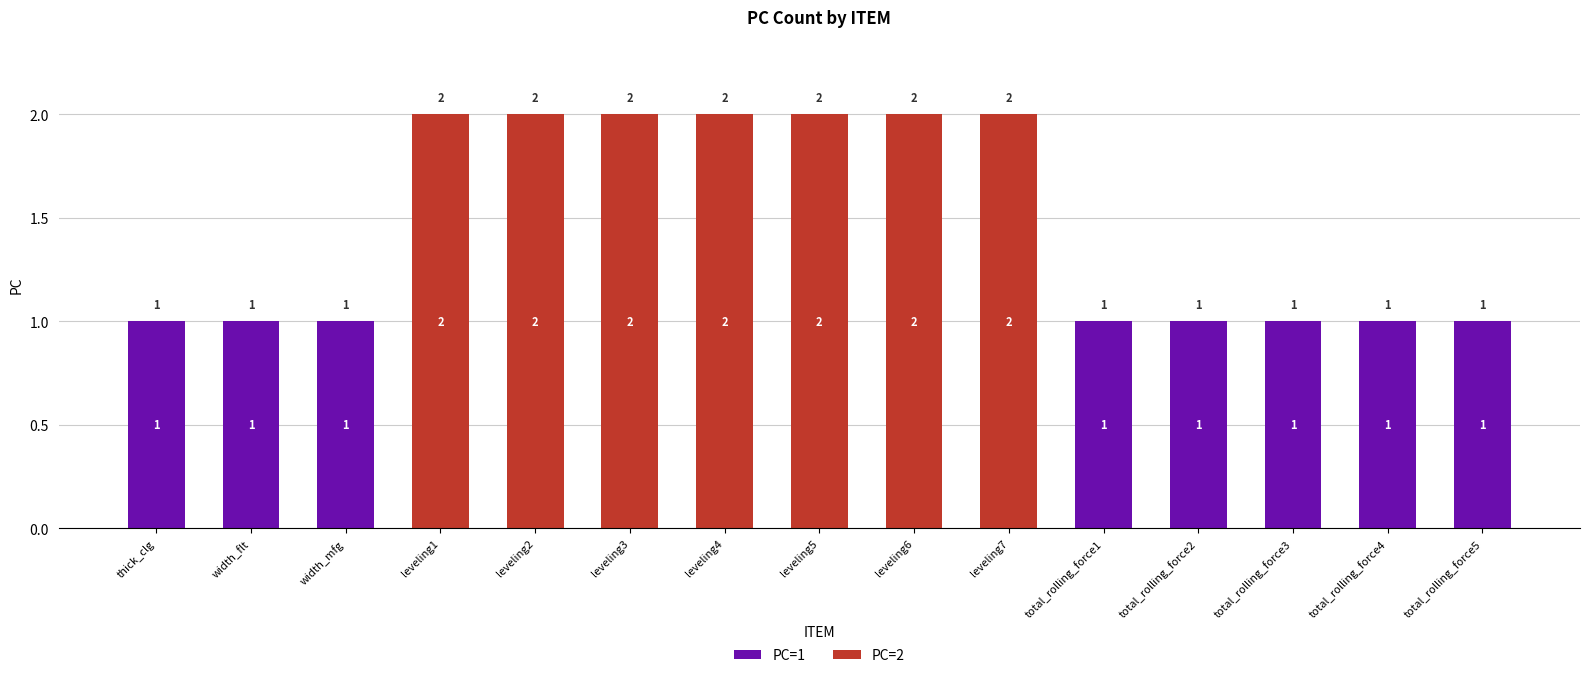

The PC=1 series shows 1 at total_rolling_force5. True or false?

True